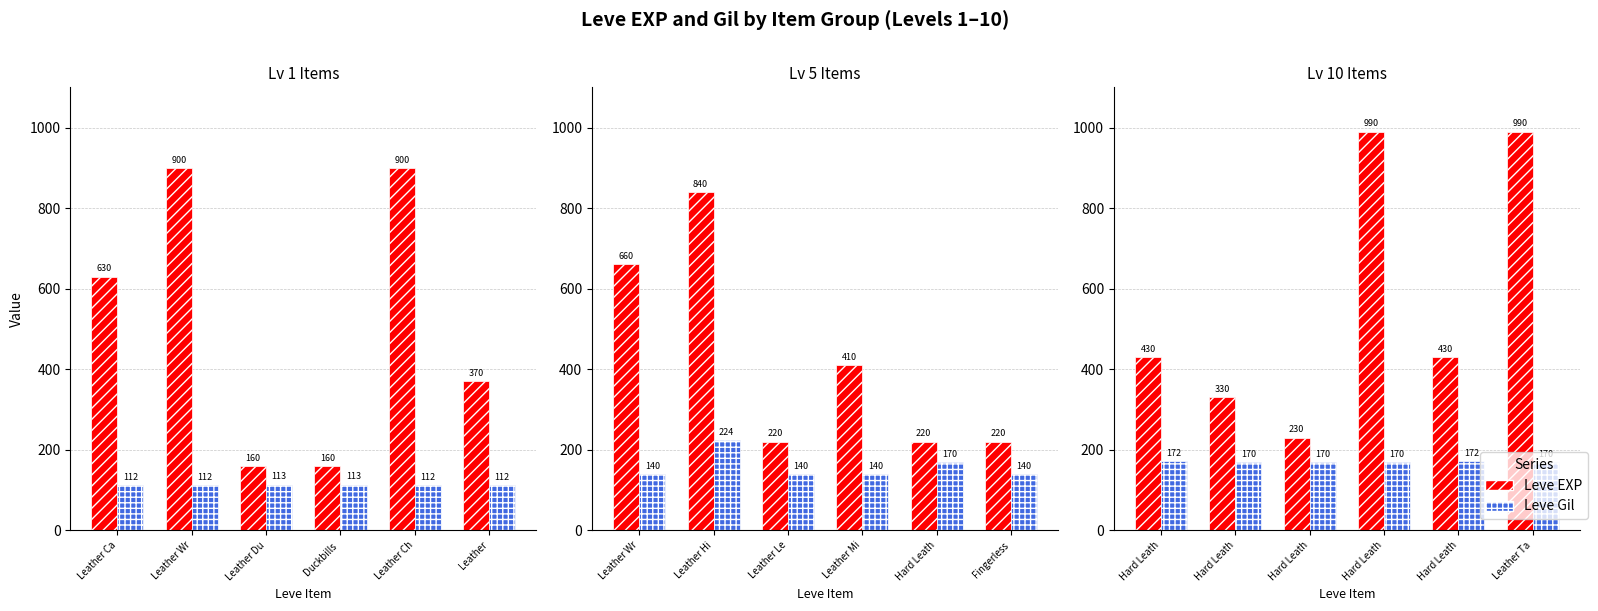

Count the number of categories in the chart.

6